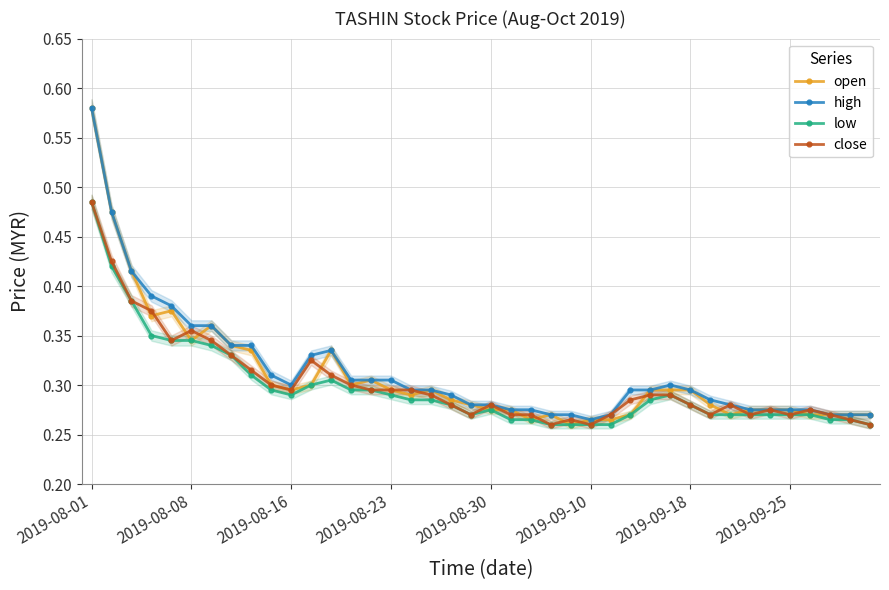

Count the number of categories in the chart.

40